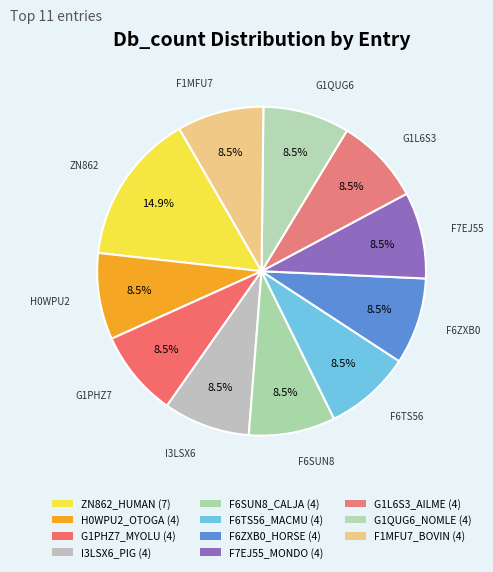

How many segments does this pie chart have?

11